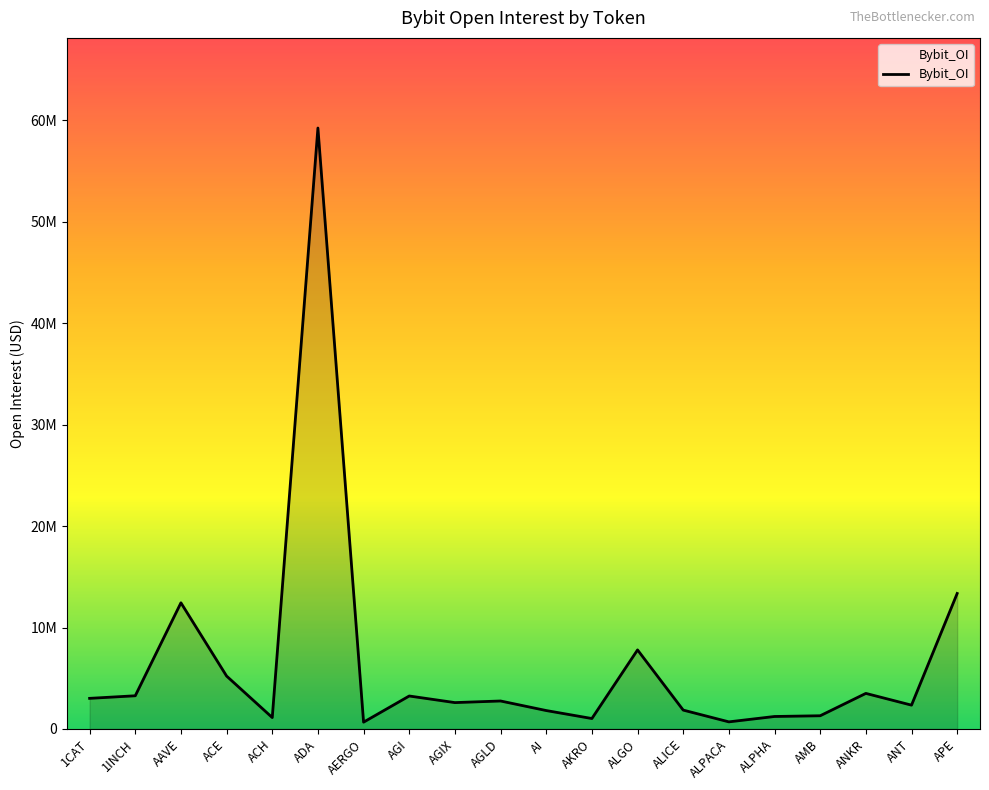

Does the chart have visible grid lines?

No